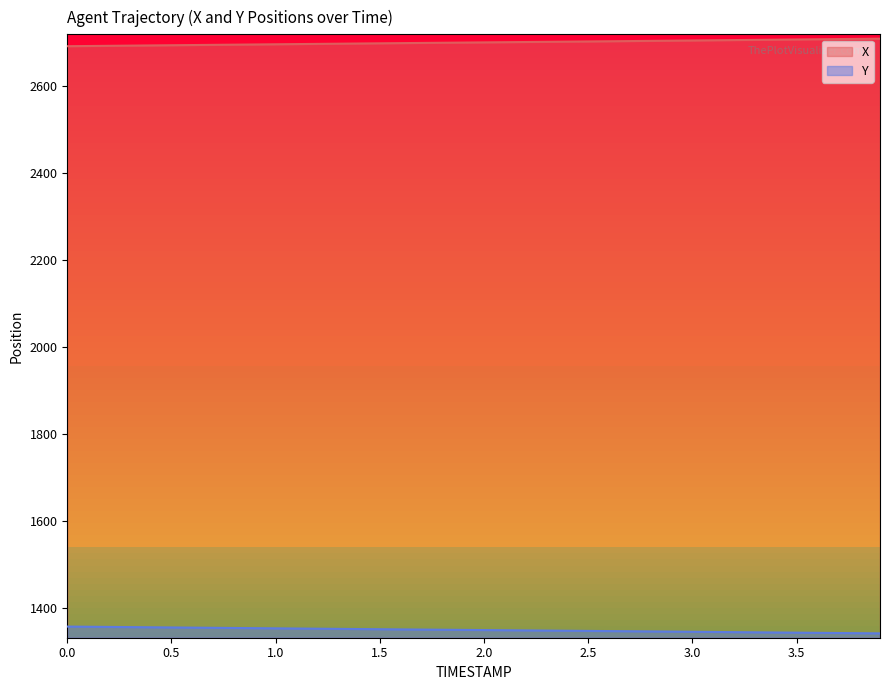

What is the sum of the X values at 3.0 and 1.3?

5403.1